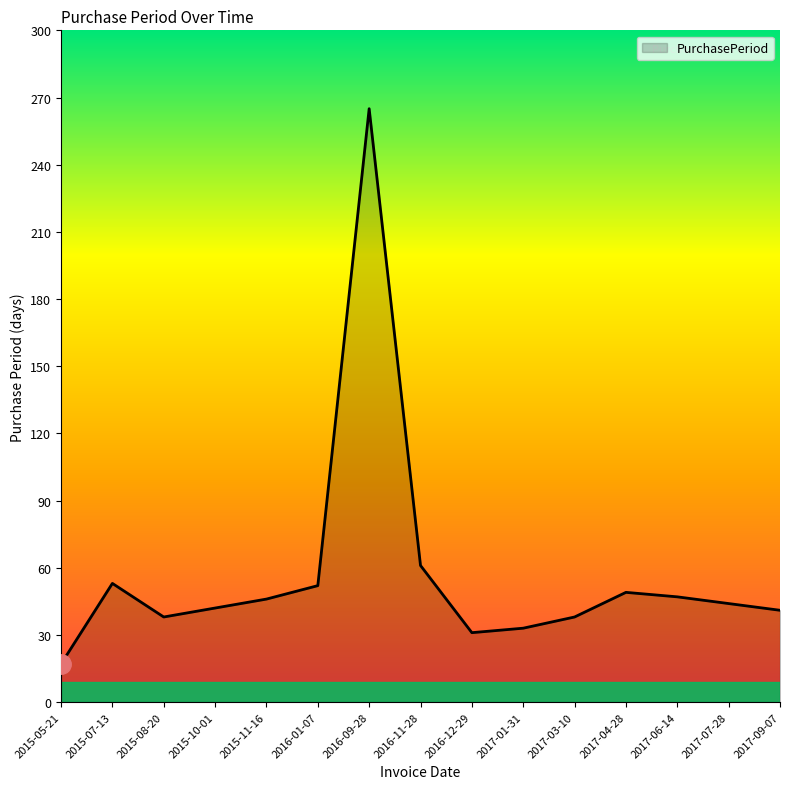

What value does the data have at 2015-10-01, to the nearest 50?

50